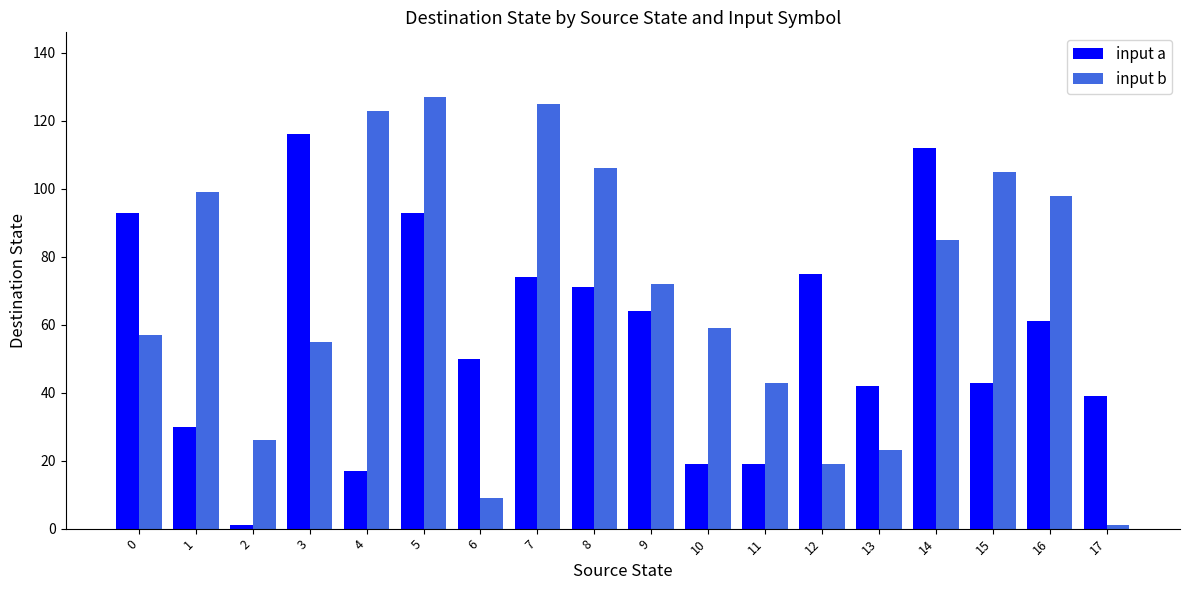

Count the number of data series in this chart.

2